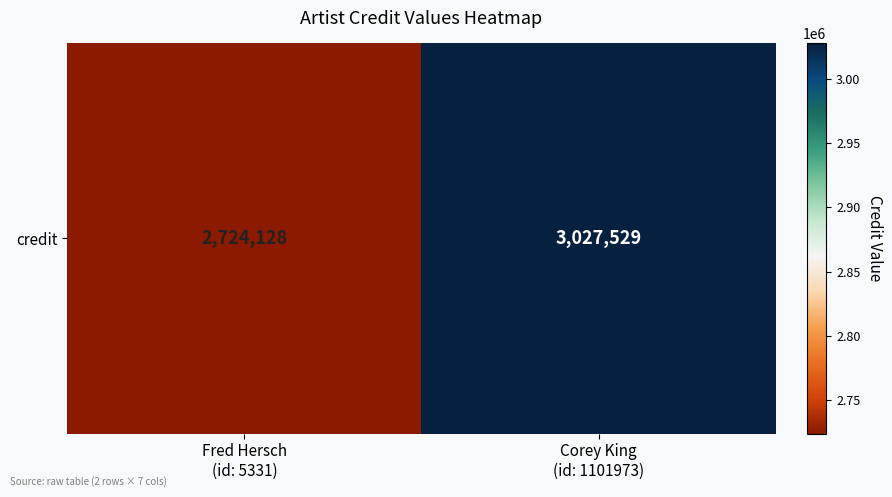

What is the ratio of the value at Fred Hersch
(id: 5331) to the value at Corey King
(id: 1101973)?

0.9